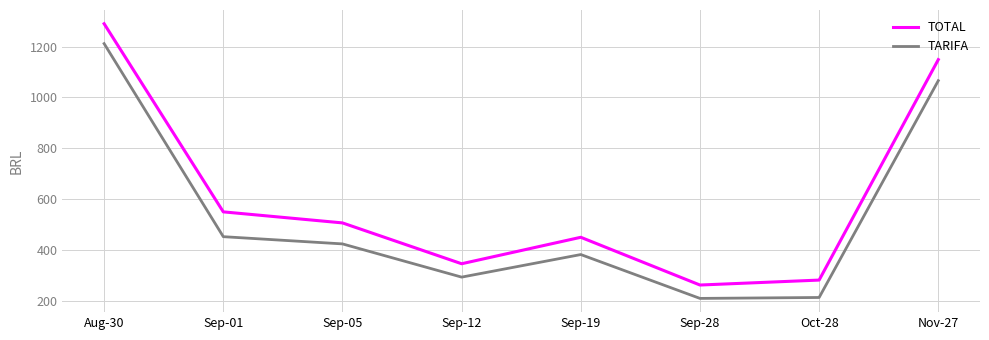

Which series has the largest range (max minus min)?

TOTAL